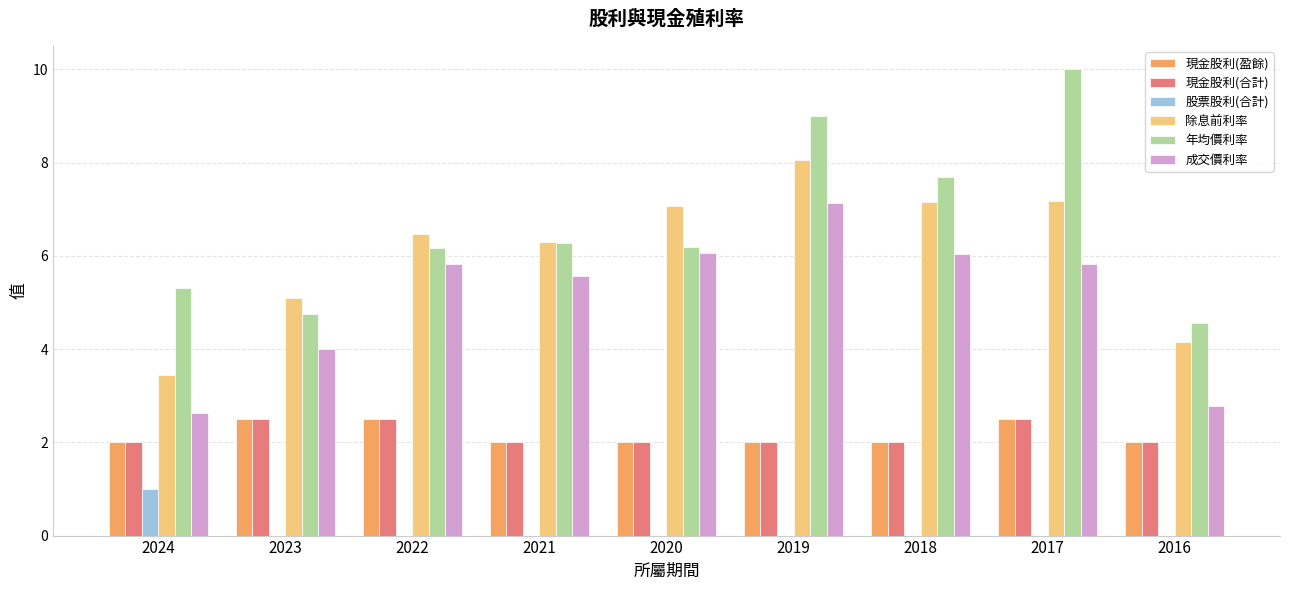

What is the greatest value displayed?

10.0